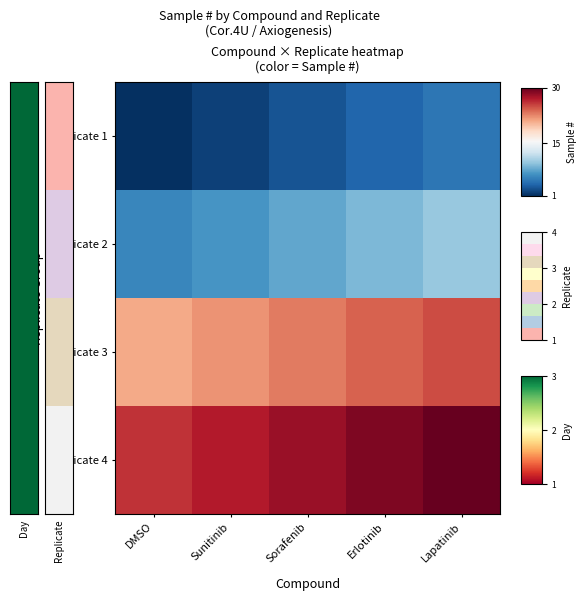

Between Sorafenib and Erlotinib, which is larger?

Erlotinib